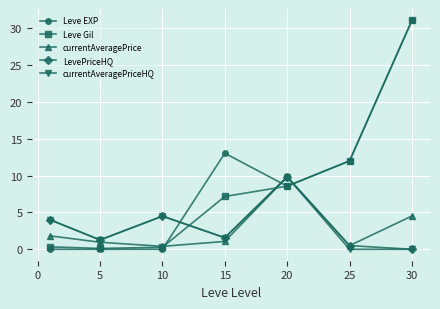

Which series has the widest spread of values?

Leve EXP